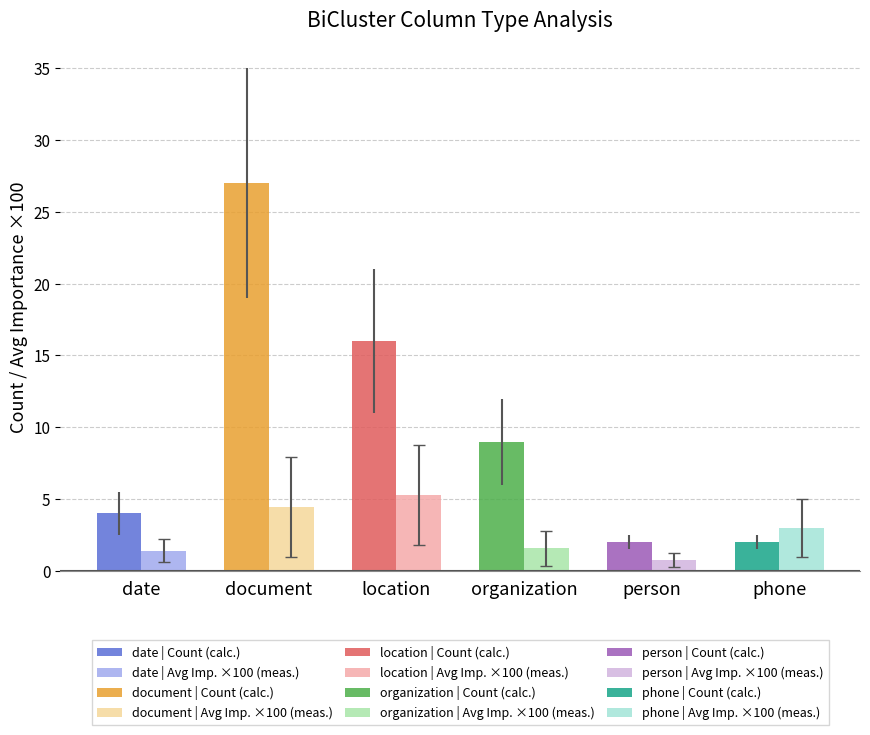

What is the spread (max minus min) of values at date?

2.6